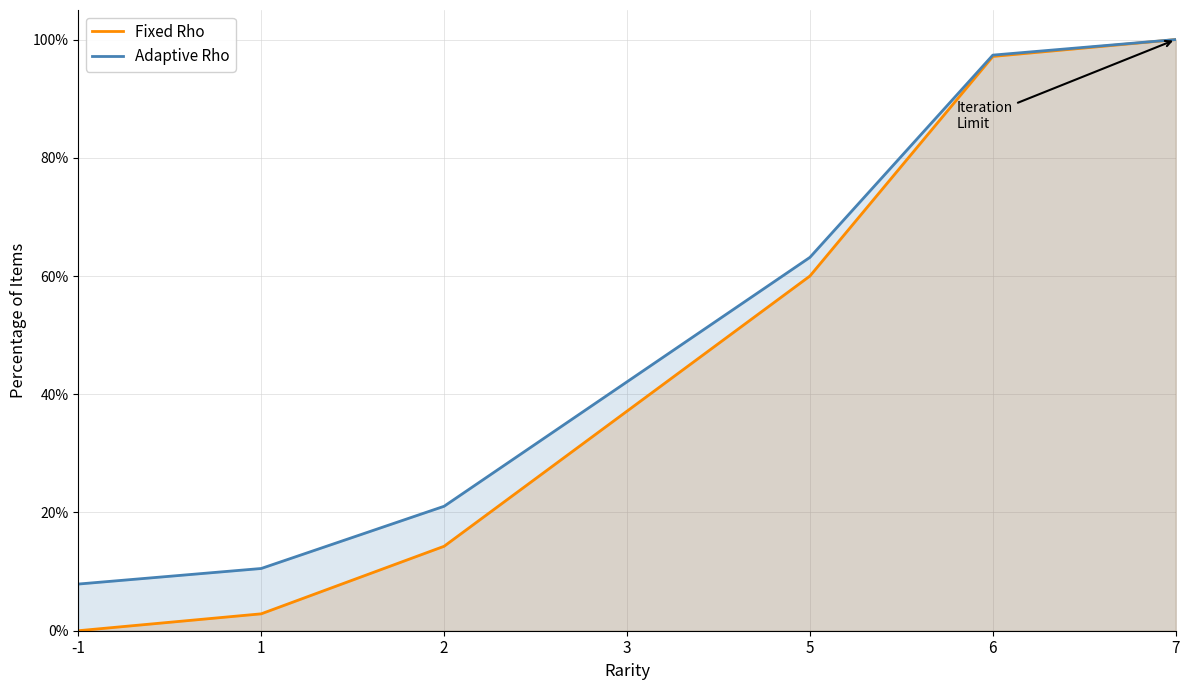

The Adaptive Rho series shows 21.1 at 2. True or false?

True